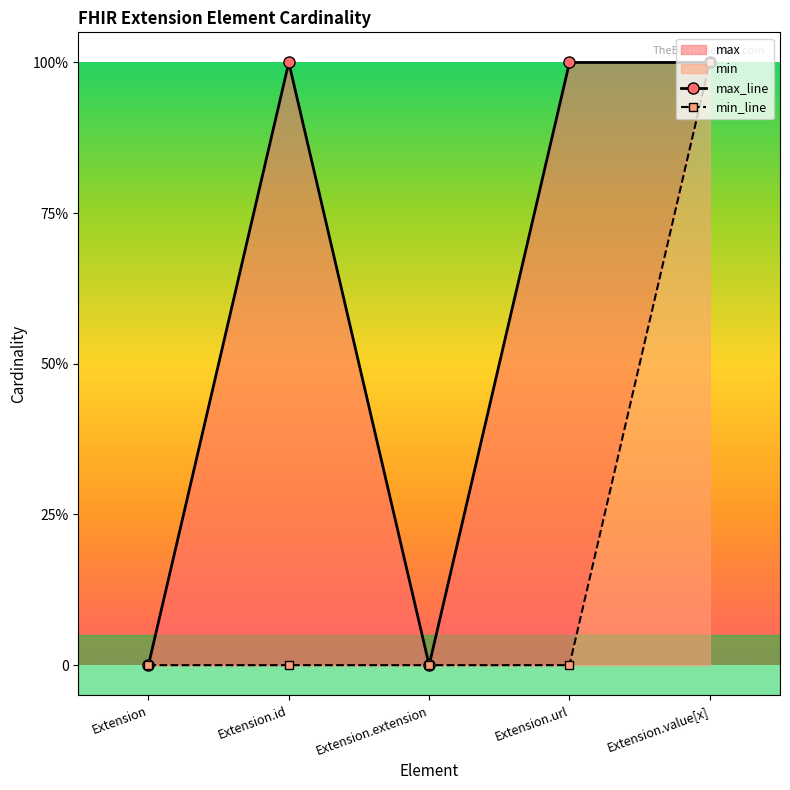

True or false: min_line and max_line intersect in this chart.

False